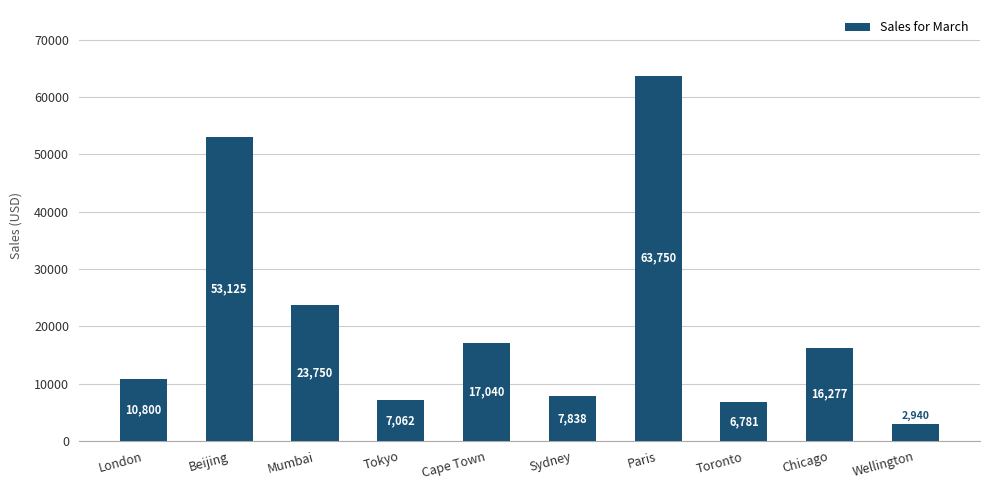

What position from the left is London?

1